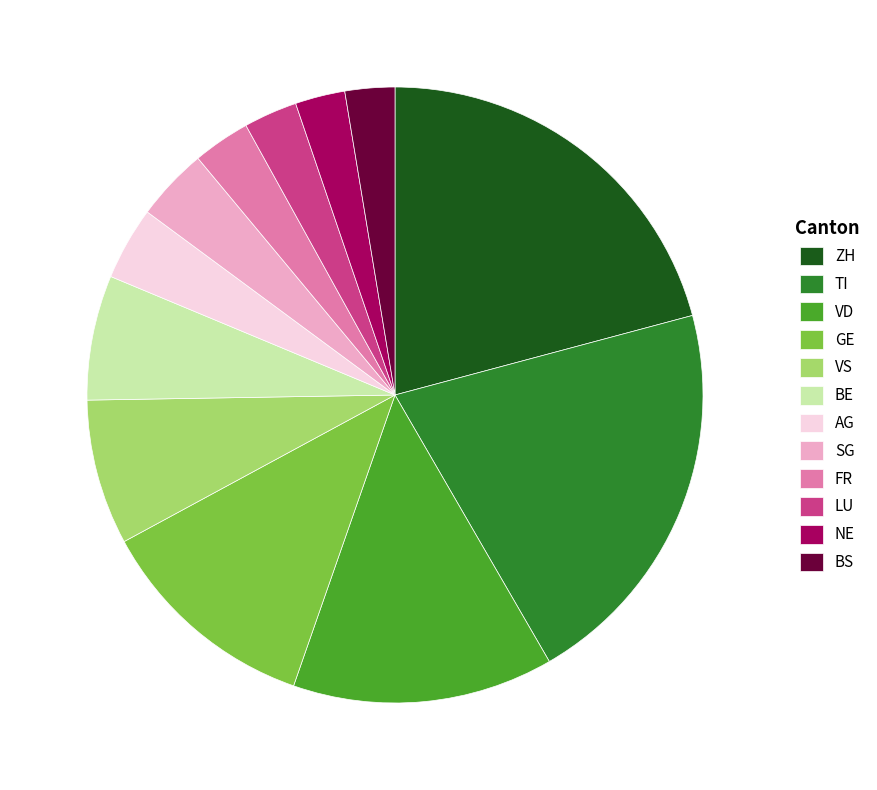

Is there a majority slice in this chart?

No